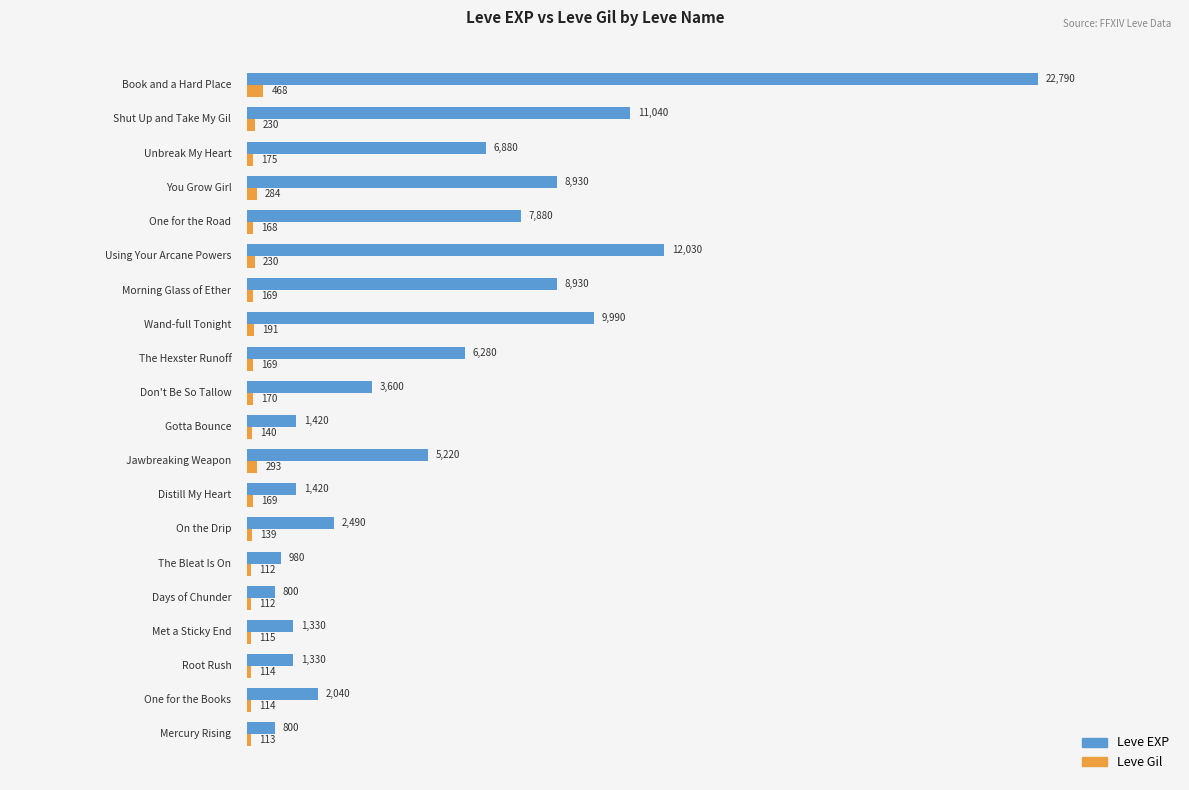

Rank the series by their maximum value, from highest to lowest.

Leve EXP, Leve Gil